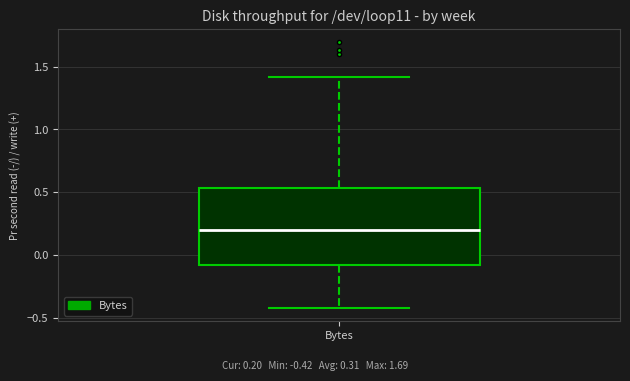

Read this box plot against the y-axis: the position of the median line, the range covered by the box, and the ends of both whiskers. The values are not printed on the chart, so give them approximately, as read against the axis.

median 0.20, box -0.10 to 0.55, whiskers -0.40 to 1.40